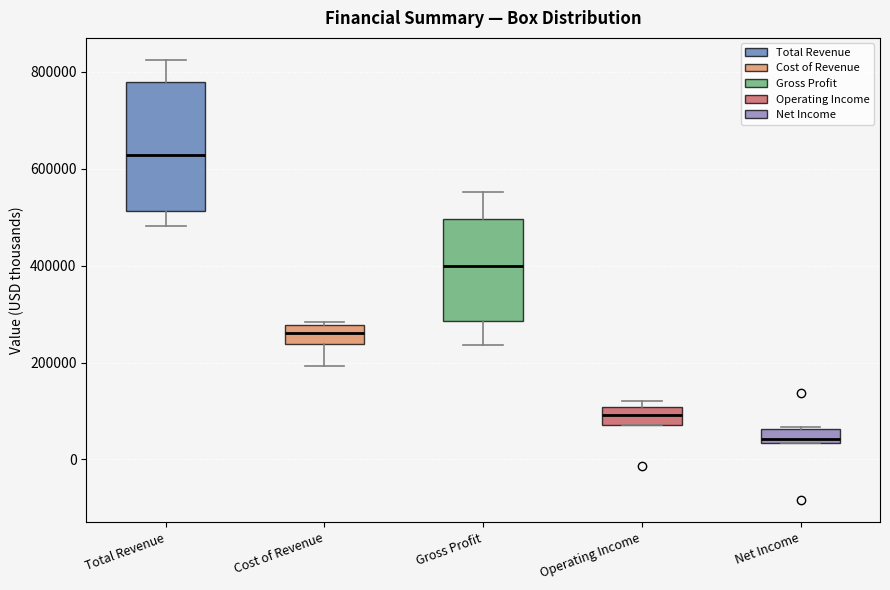

Where does the median line of the box for Cost of Revenue sit on the y-axis? The values are not printed on the chart, so give them approximately, as read against the axis.

260000